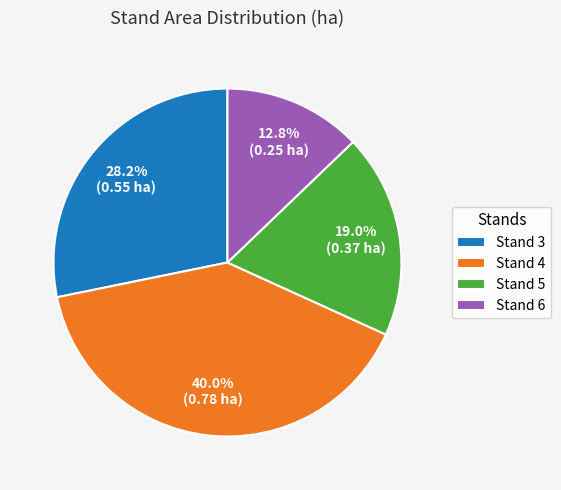

Which slice is the smallest?

Stand 6